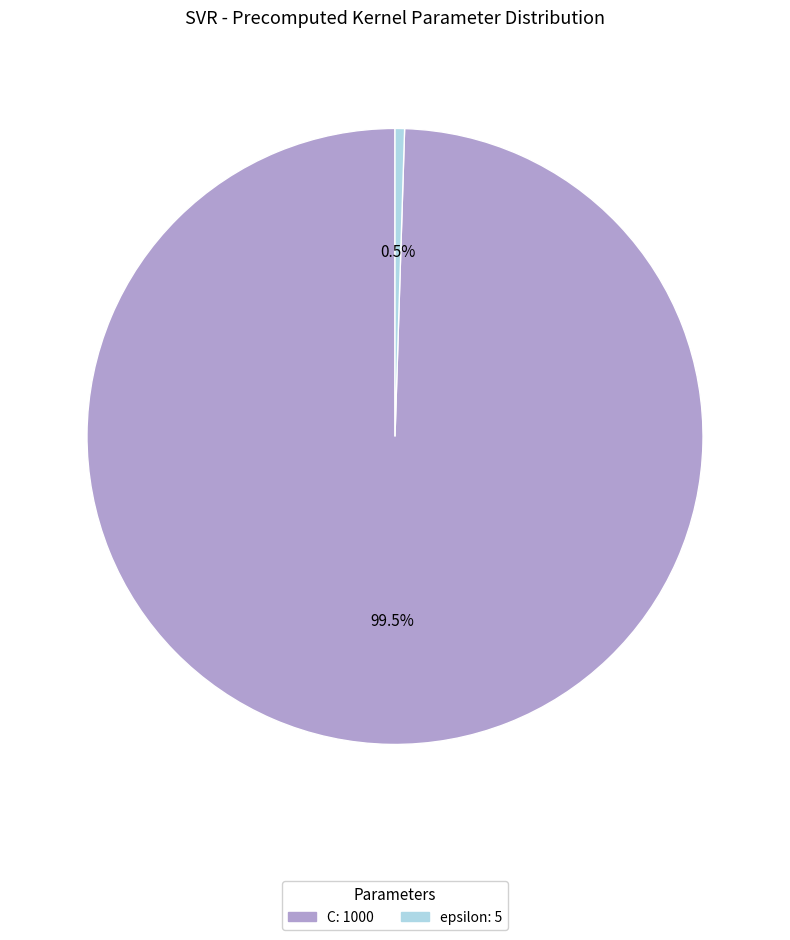

Rank the categories by value from highest to lowest.

C, epsilon